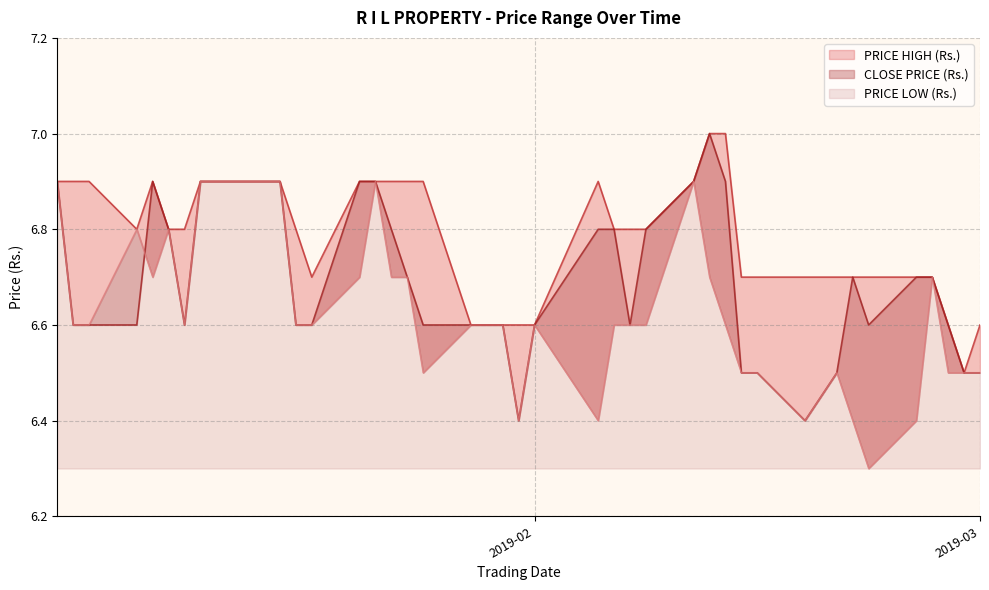

What is the maximum value for PRICE LOW (Rs.)?

6.9